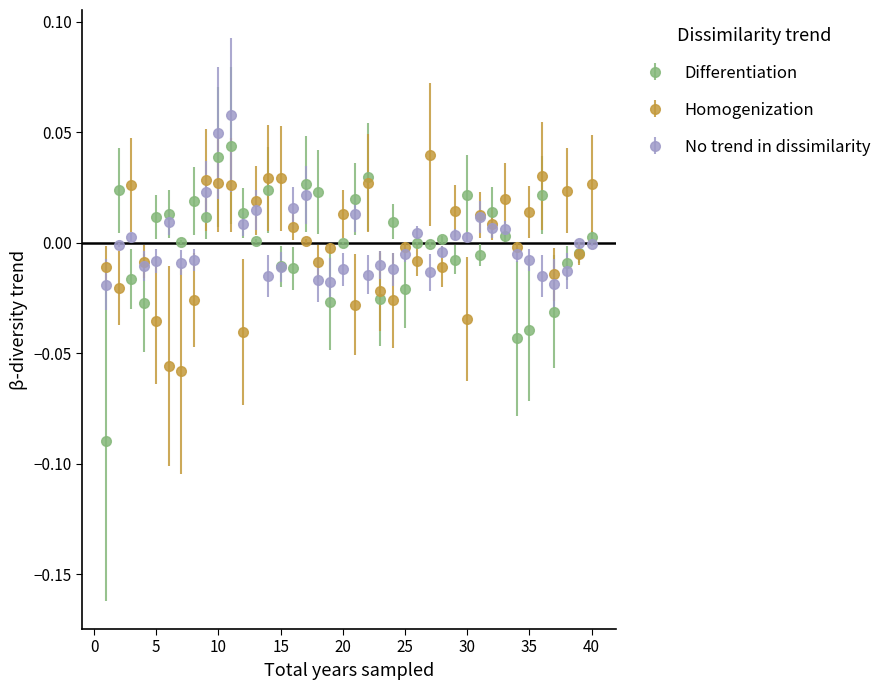

Which series has the largest range (max minus min)?

Differentiation